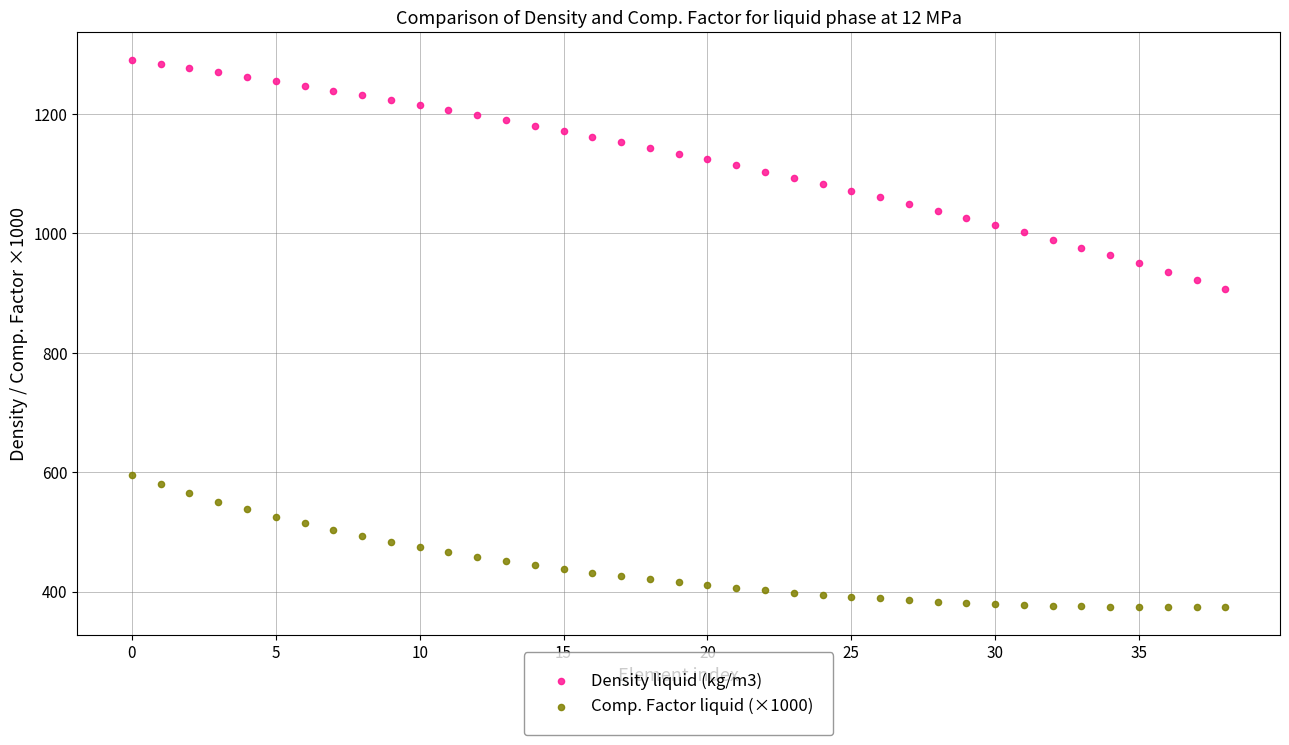

Which series has the largest Y range (max minus min)?

Density liquid (kg/m3)